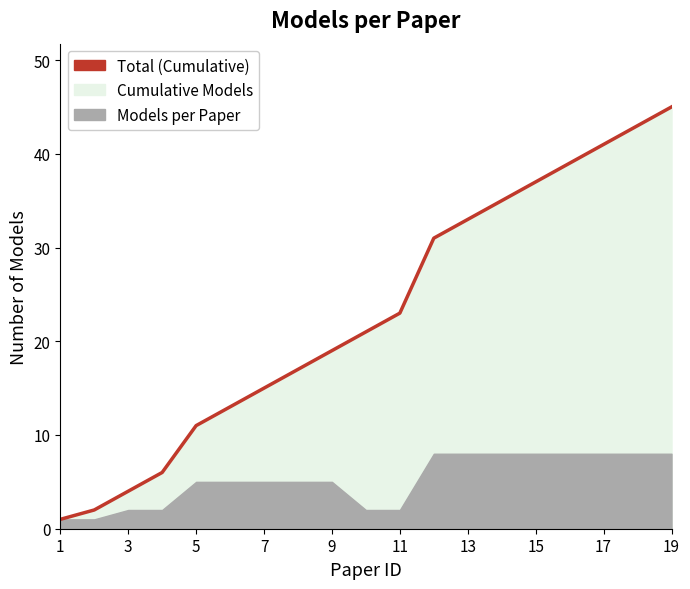

What is the sum of all values?

436